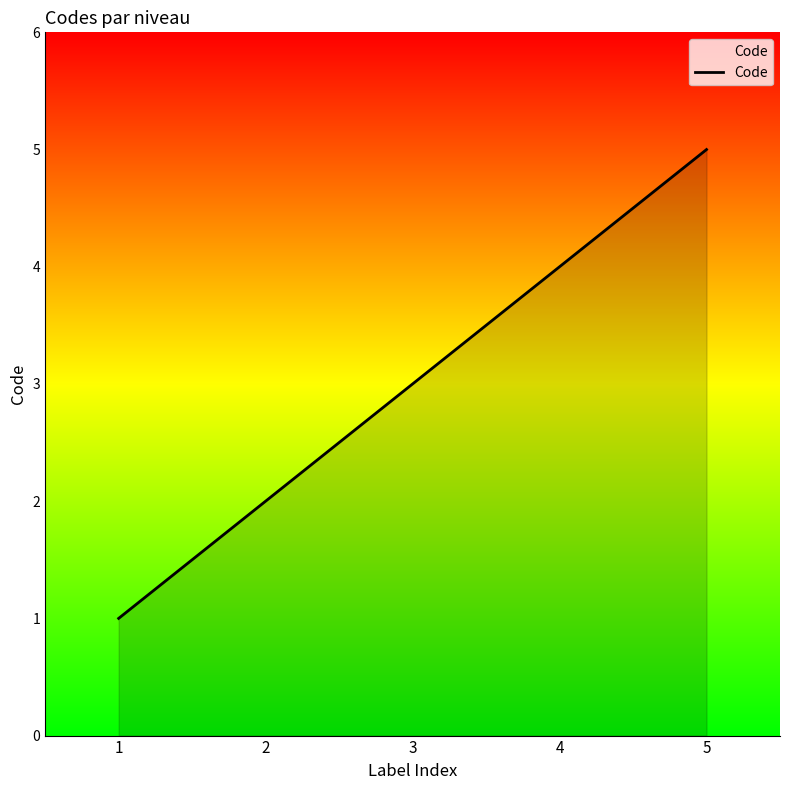

The chart shows a value of 9 at 5. True or false?

False